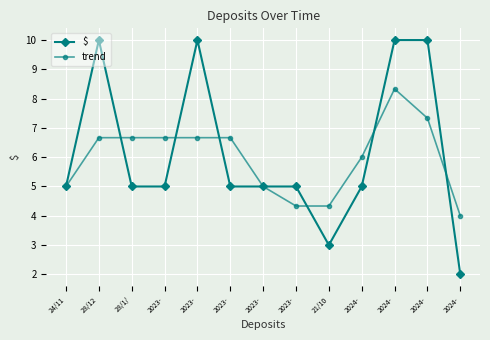

How many lines are shown in the chart?

2